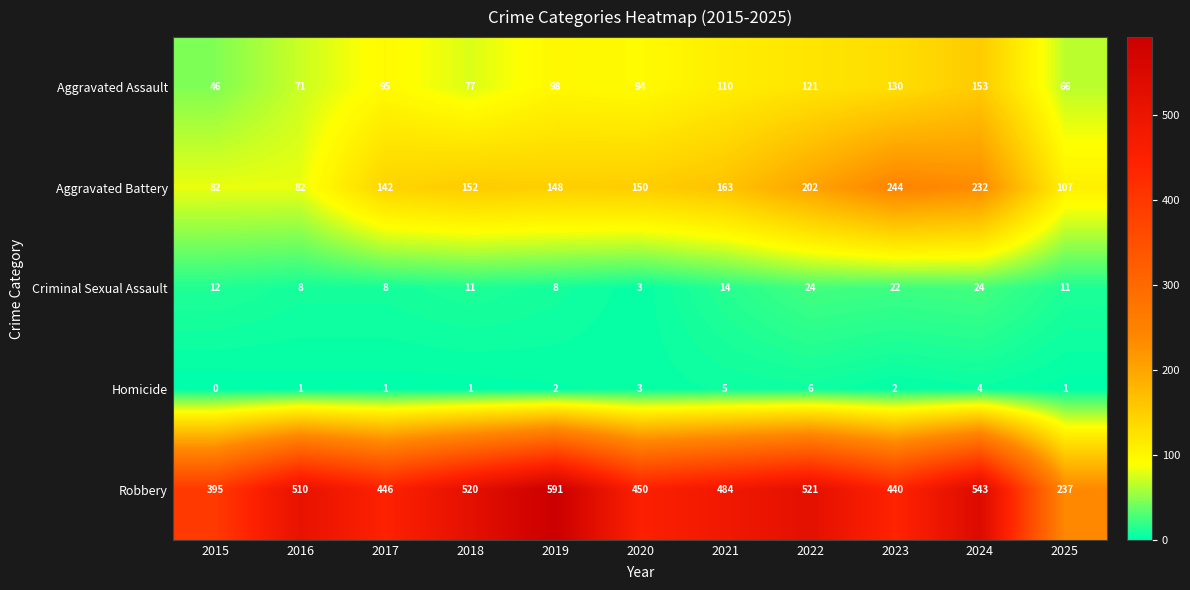

What is the minimum value for Robbery?

237